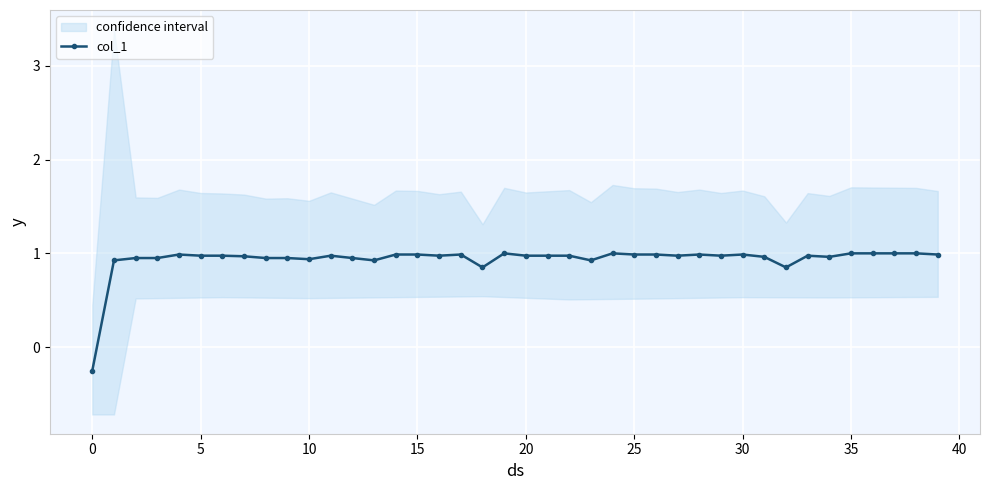

The chart shows a value of 1.6 at 26. True or false?

False